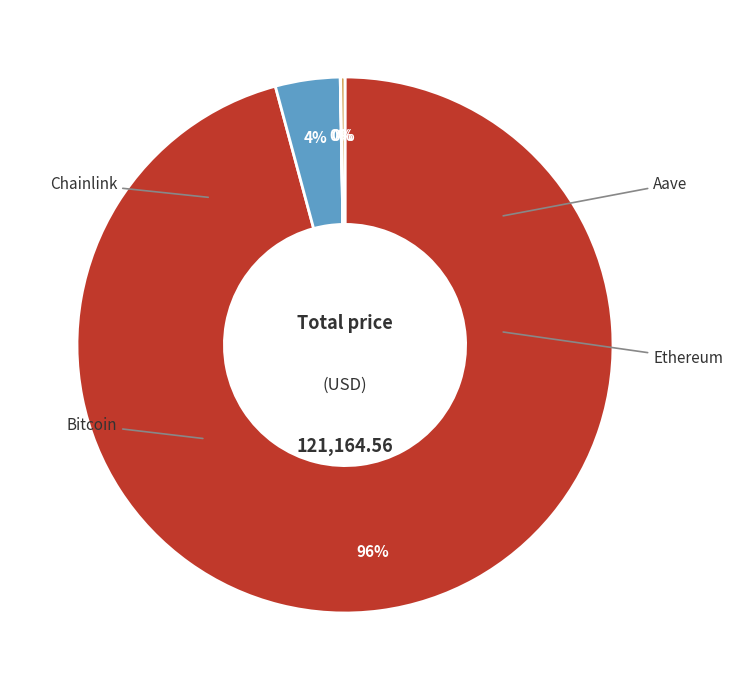

To the nearest percent, what is the difference between the largest and smallest slice percentages?

96%